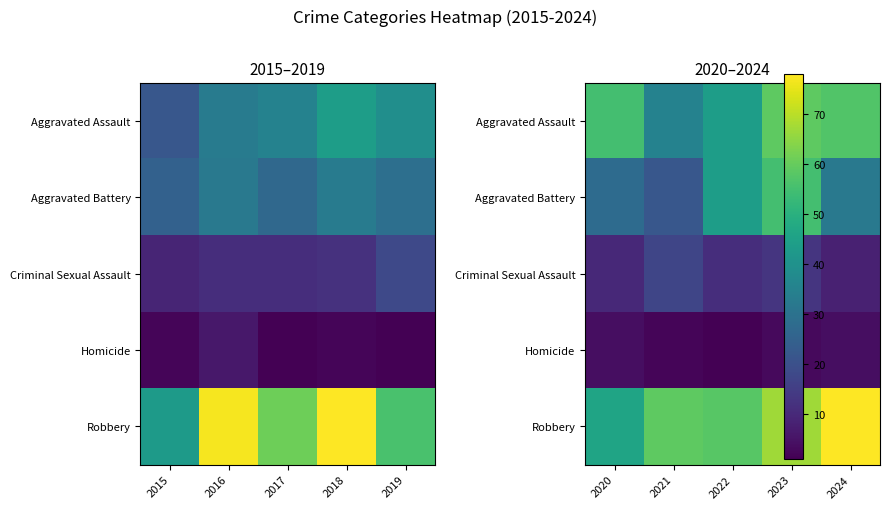

Is the value of Aggravated Battery at 2021 greater than the value of Homicide at 2021?

Yes